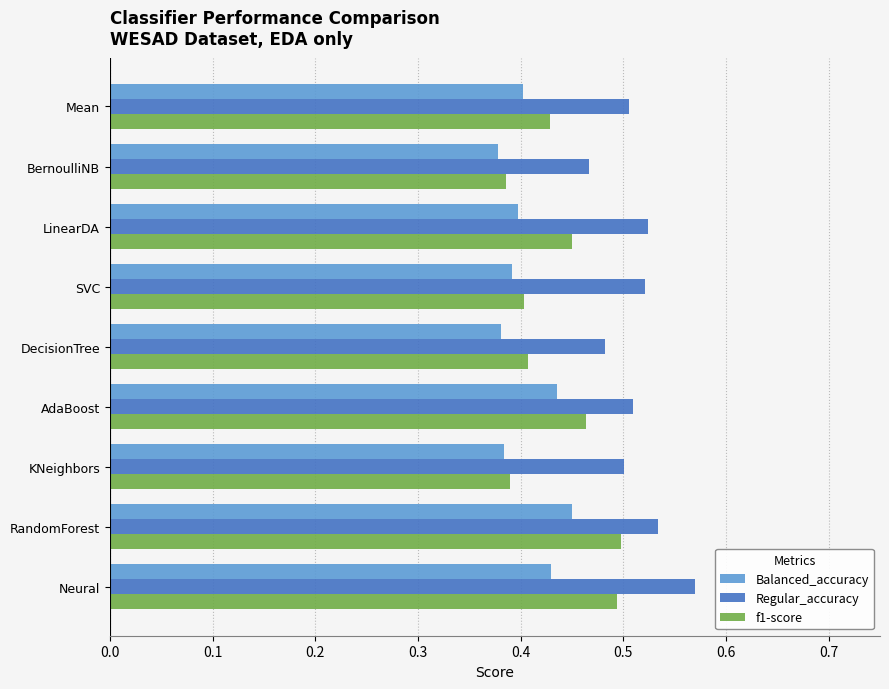

Between RandomForest and KNeighbors, which series saw the biggest shift?

f1-score